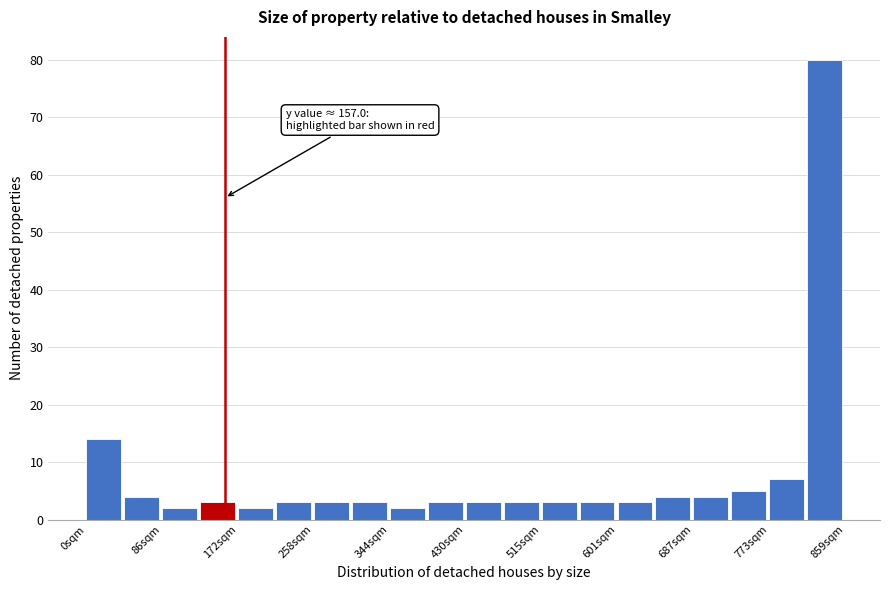

Over which range of the x-axis is the bar tallest?

820 to 860